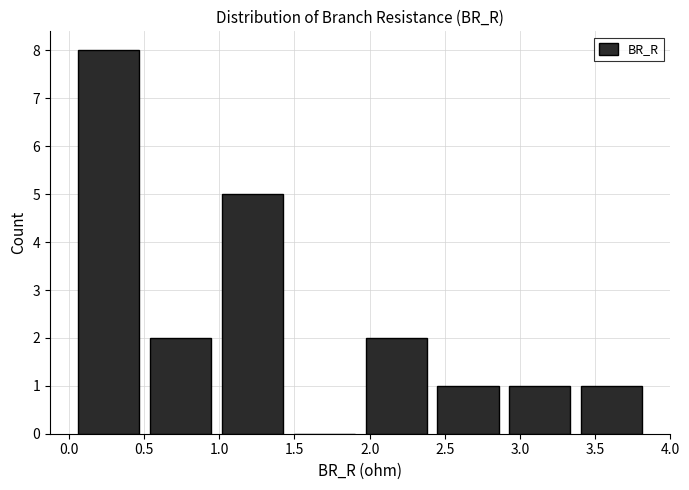

Reading left to right, transcribe this chart: for each bar, give the range it covers on the x-axis and its height. Neither the bar edges nor the heights are printed on the chart, so give them approximately, as read against the axes.

0.05 to 0.55: 8
0.55 to 1.00: 2
1.00 to 1.50: 5
1.50 to 1.95: 0
1.95 to 2.45: 2
2.45 to 2.95: 1
2.95 to 3.40: 1
3.40 to 3.90: 1